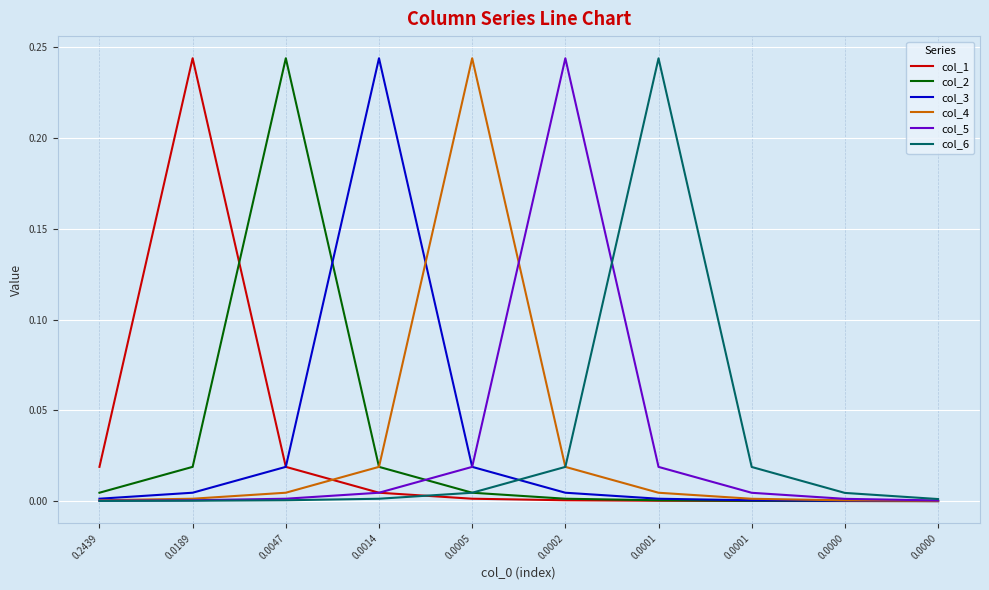

What are all the series names shown in the legend?

col_1, col_2, col_3, col_4, col_5, col_6